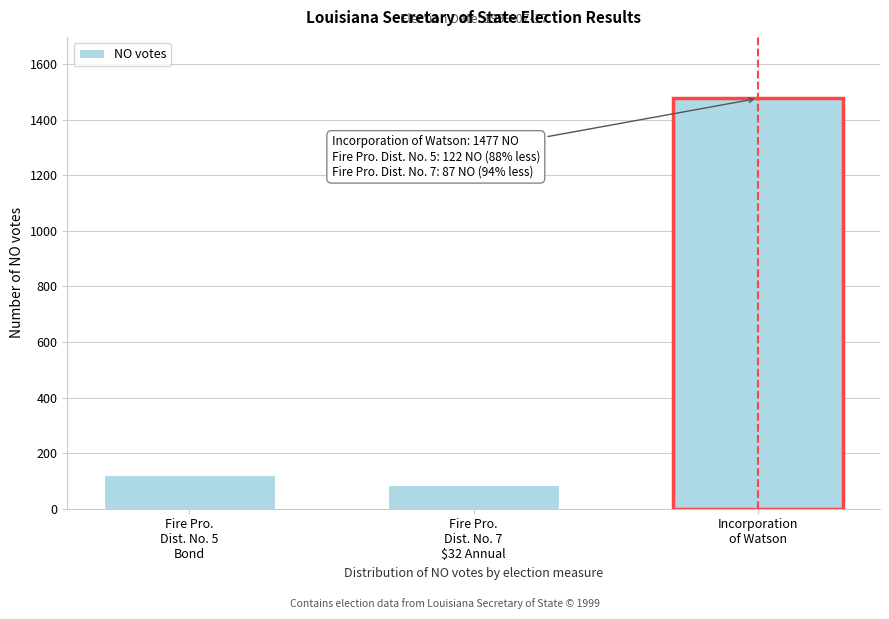

Reading left to right, list all the values displayed in this chart.

122	87	1477